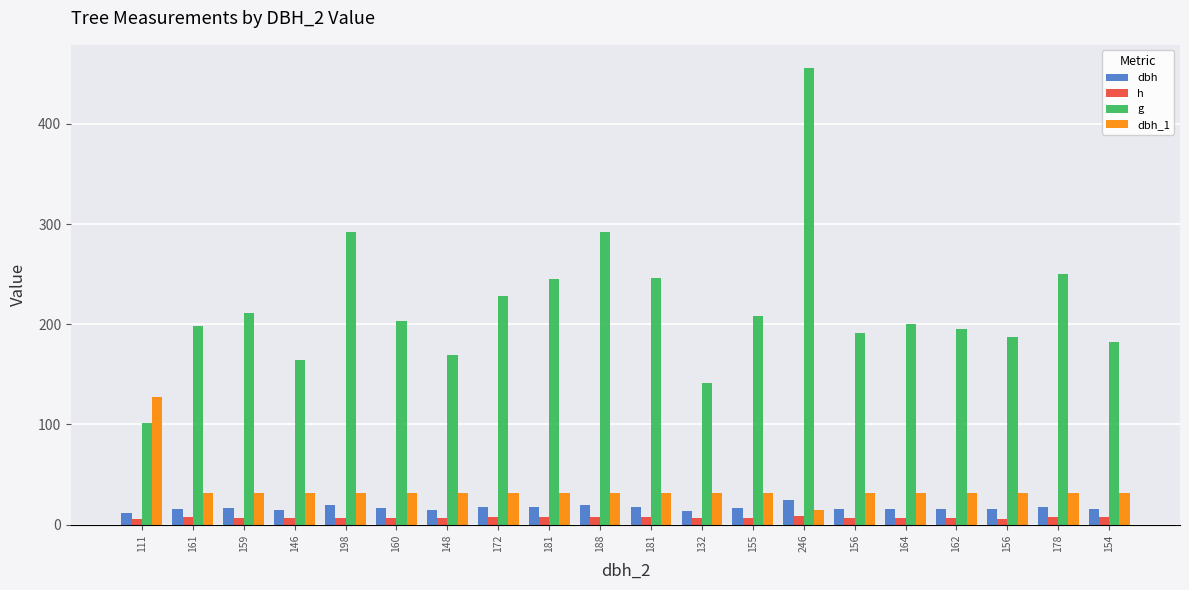

Is it true that h equals 2.3 at 161?

False